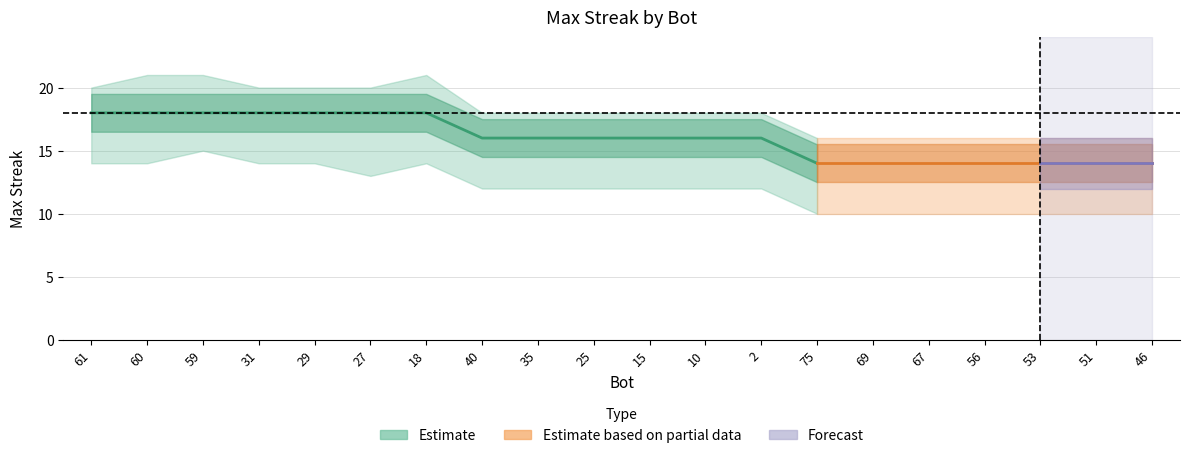

Reading left to right, transcribe all the data shown in this chart.

maxStreak: 18	18	18	18	18	18	18	16	16	16	16	16	16	14	14	14	14	14	14	14
upper: 20	21	21	20	20	20	21	18	18	18	18	18	18	16	16	16	16	16	16	16
lower: 14	14	15	14	14	13	14	12	12	12	12	12	12	10	10	10	10	10	10	10